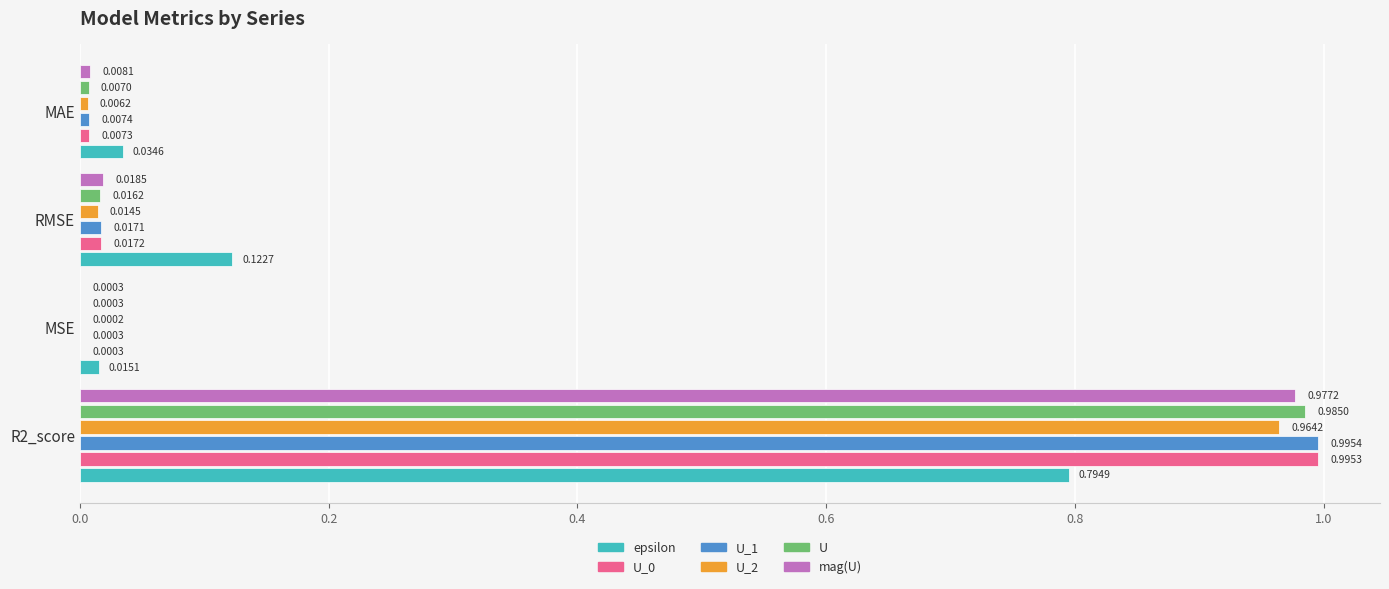

At which category is the sum across all series the highest?

R2_score